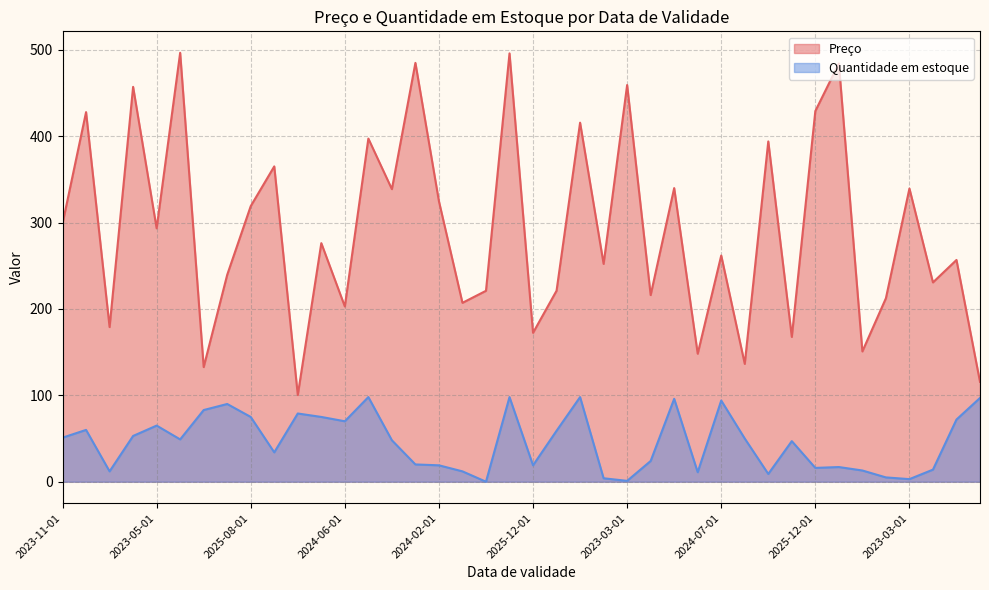

What is the difference between the maximum and minimum values in the Preço series?

396.2